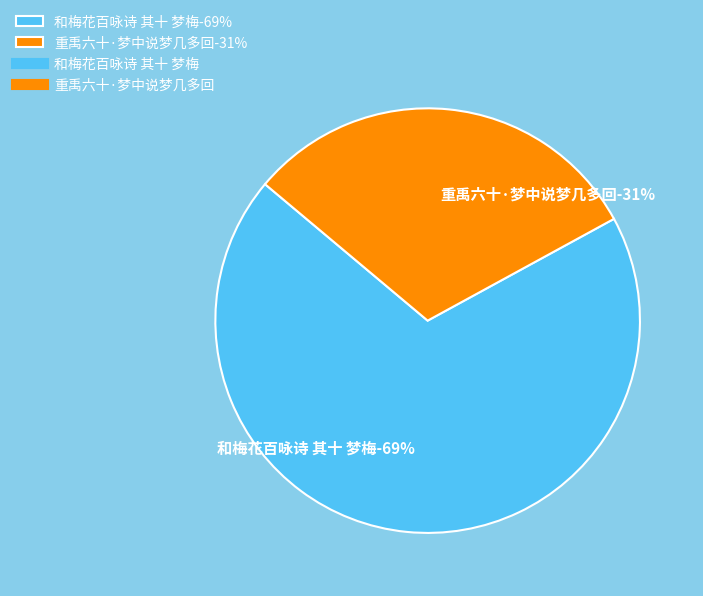

To the nearest percent, what is the difference between the largest and smallest slice percentages?

38%